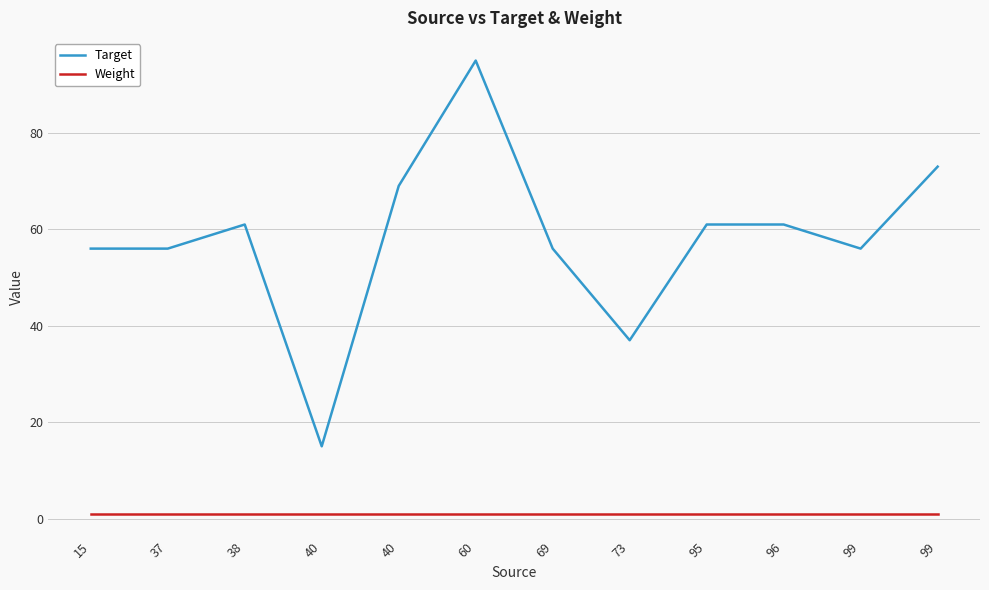

True or false: Target and Weight intersect in this chart.

False